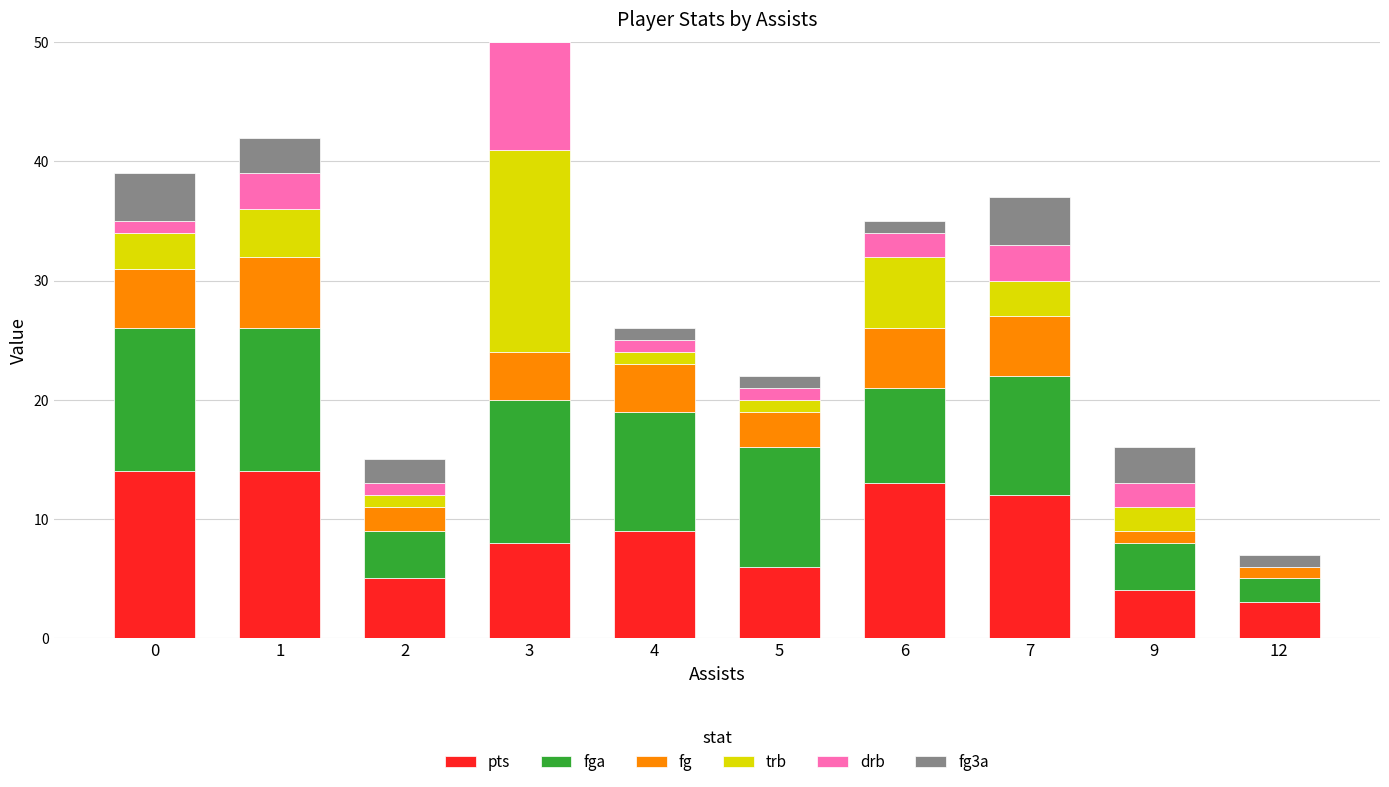

At which category is the sum across all series the highest?

3